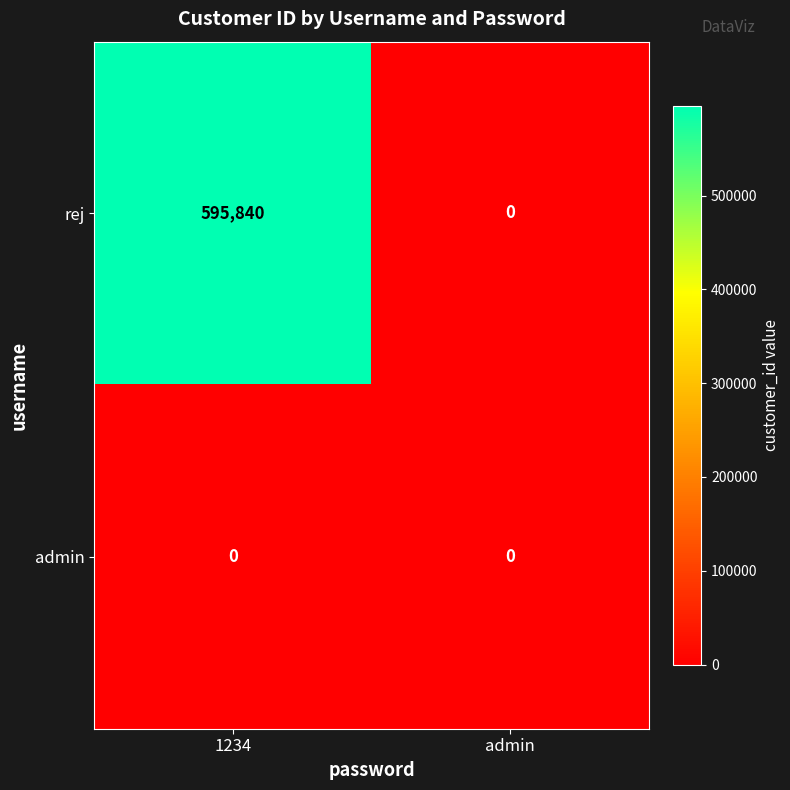

What is the total value across all series at 1234?

595840